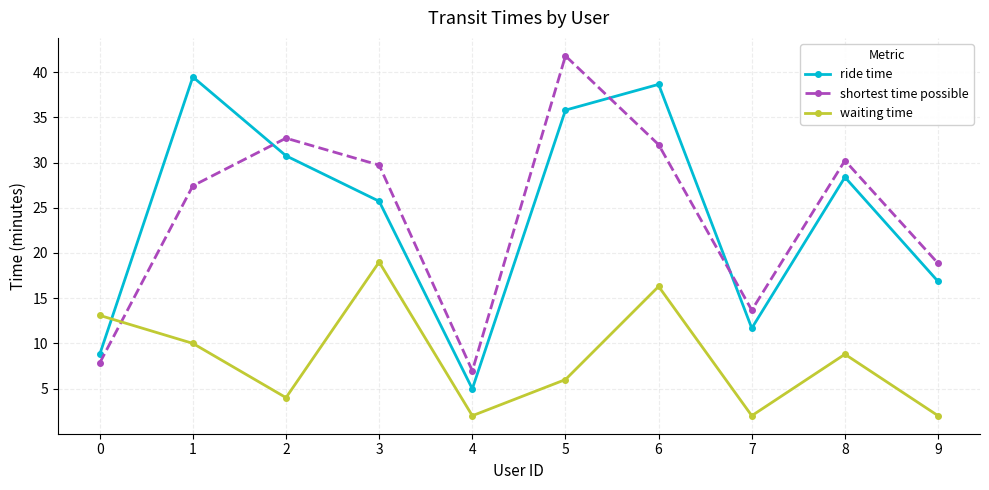

Is this an area chart (filled region under the line)?

No